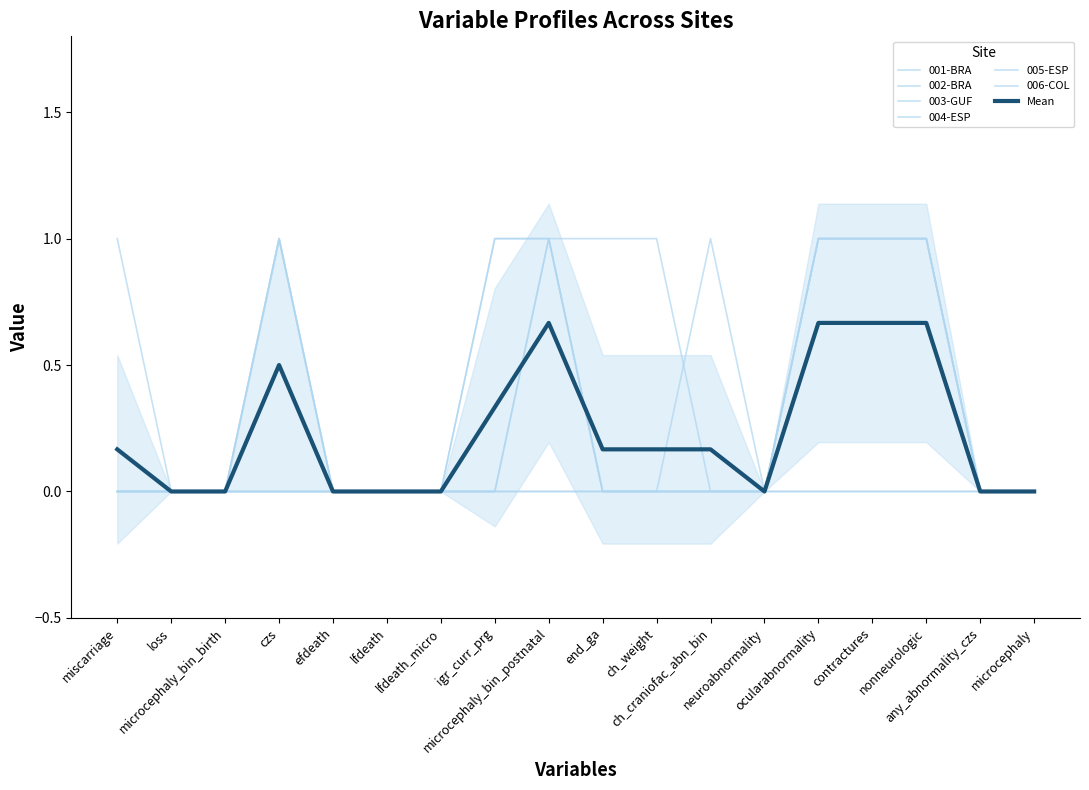

The value of 006-COL at ch_craniofac_abn_bin is 0. True or false?

False